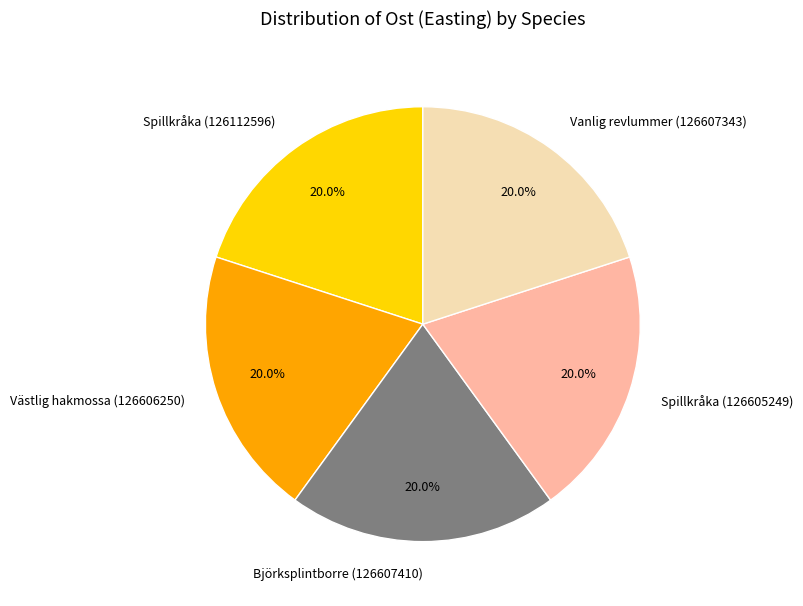

Does Spillkråka (126112596) account for over 50% of the chart?

No